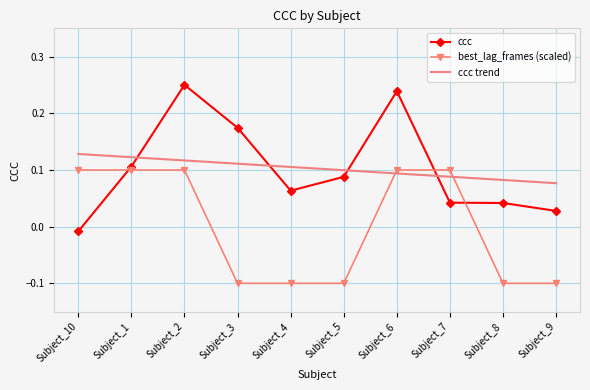

What position from the left is Subject_1?

2